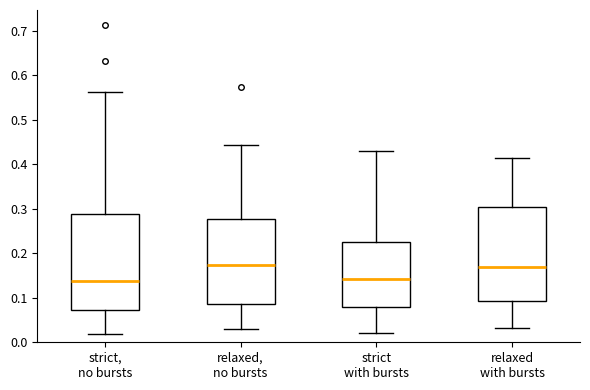

Where is the upper edge of the box for relaxed, no bursts on the y-axis? The values are not printed on the chart, so give them approximately, as read against the axis.

0.28